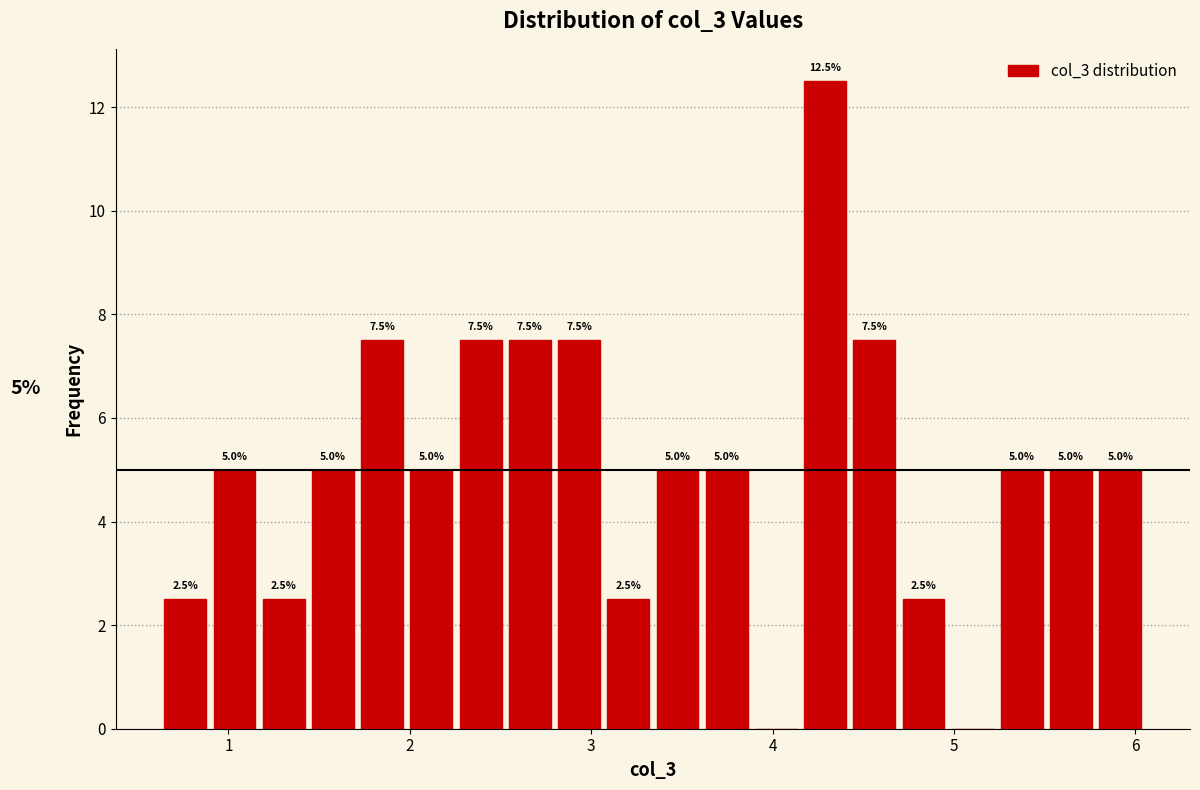

Around what value on the x-axis is the tallest bar? Give the approximate position of its centre, as read against the axis.

4.3